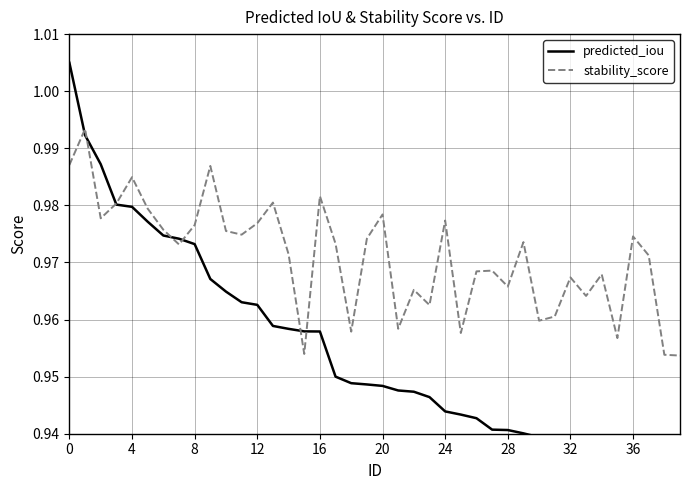

At which label does predicted_iou reach its minimum?

39